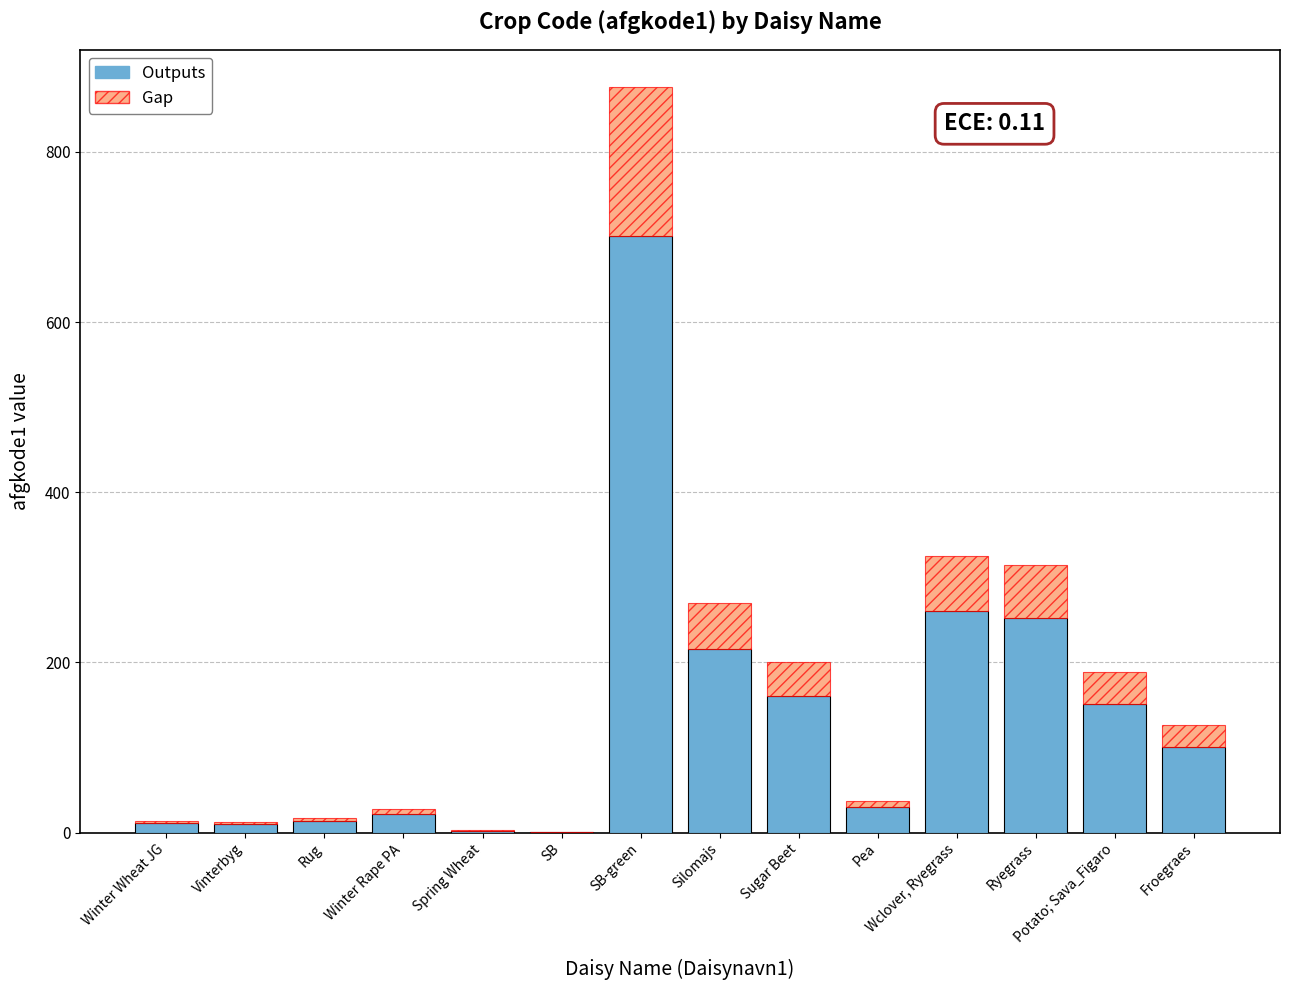

True or false: Outputs has a value of 30.0 at Pea.

True